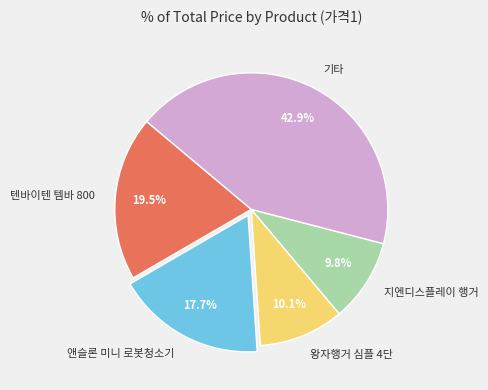

The 텐바이텐 템바 800 slice represents 5% of the pie. True or false?

False